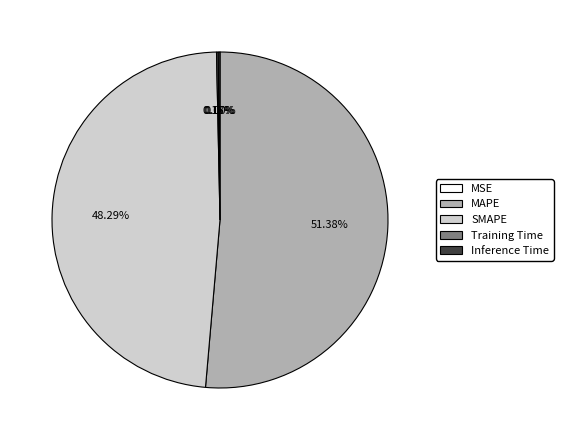

What percentage is NOT represented by SMAPE?

51.7%